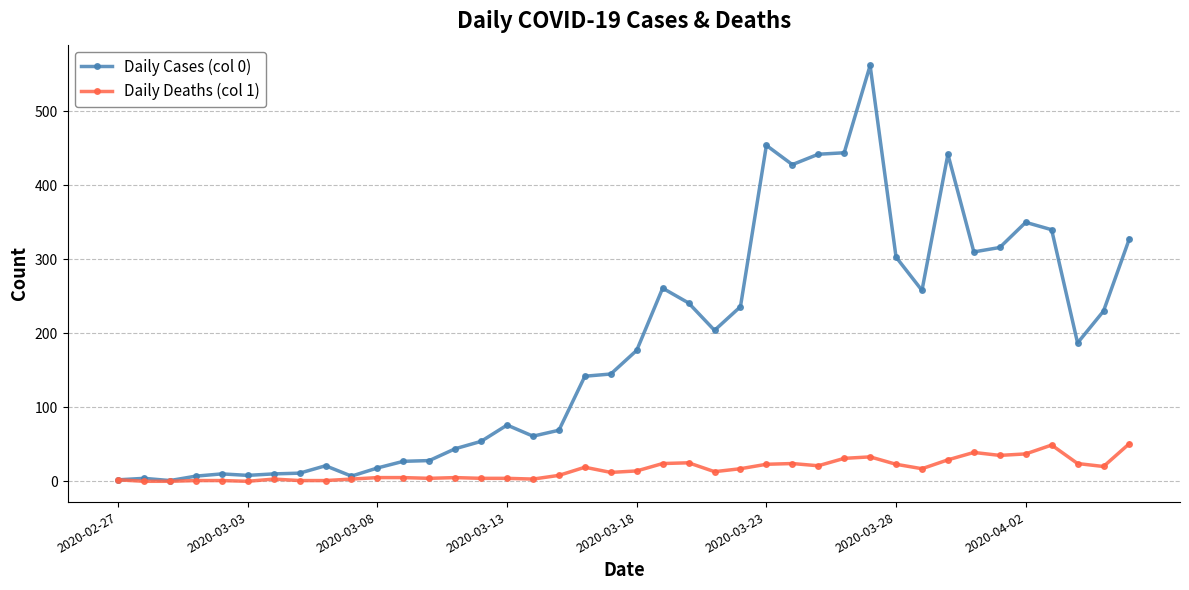

Which series has the widest spread of values?

Daily Cases (col 0)